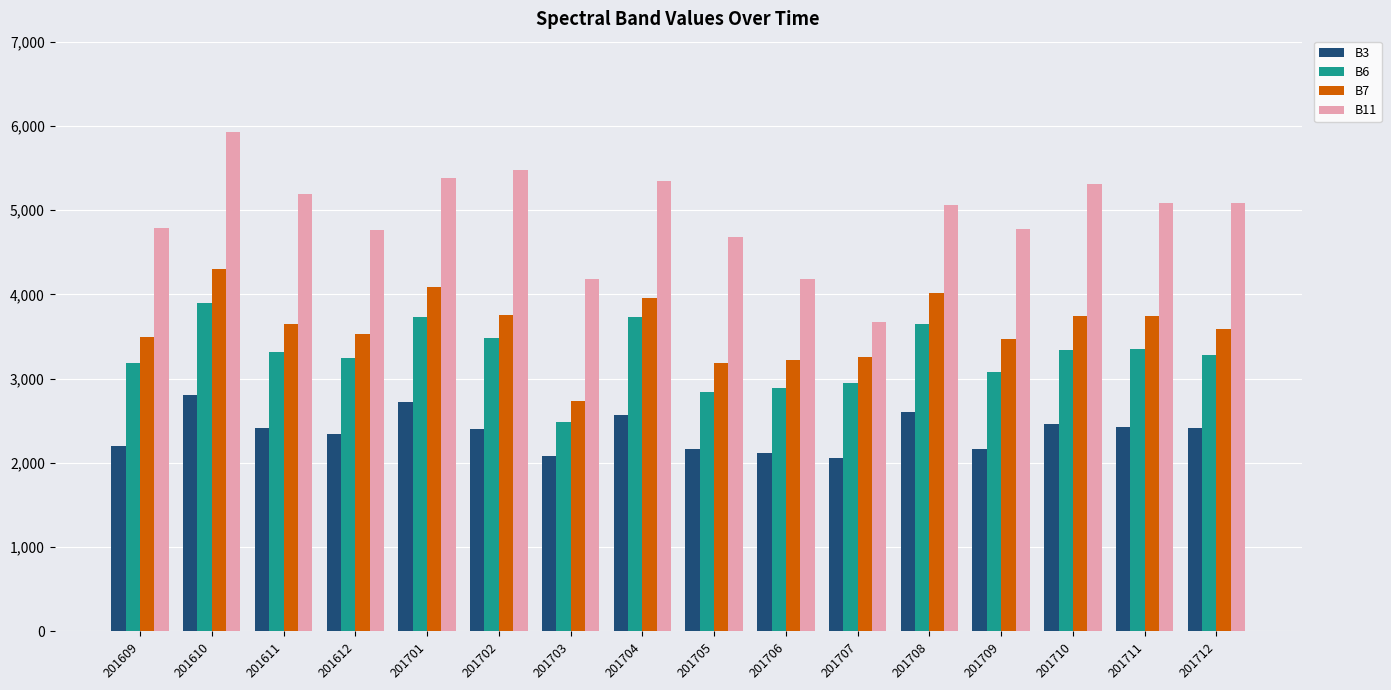

What is the minimum value for B6?

2488